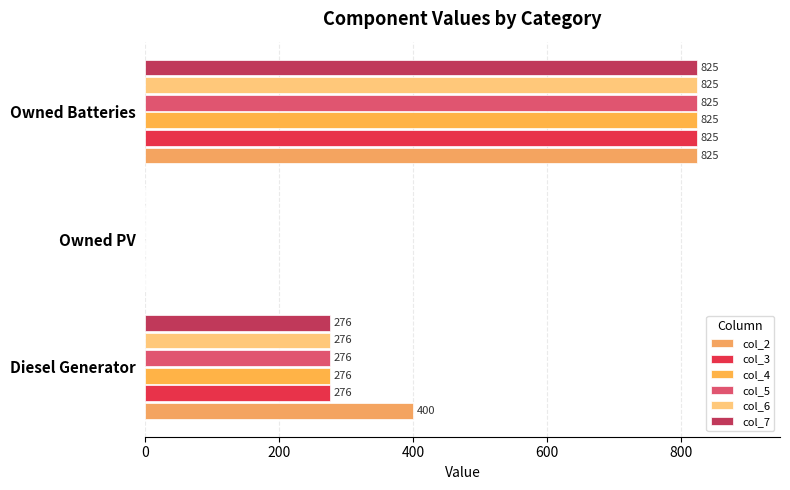

How many categories are shown in the chart?

3